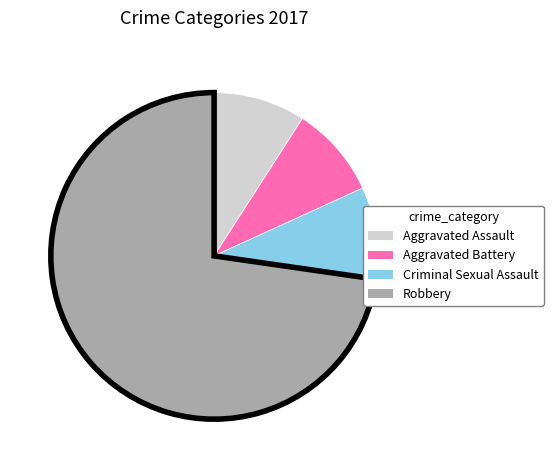

Is it true that Robbery is 73% of the pie?

True